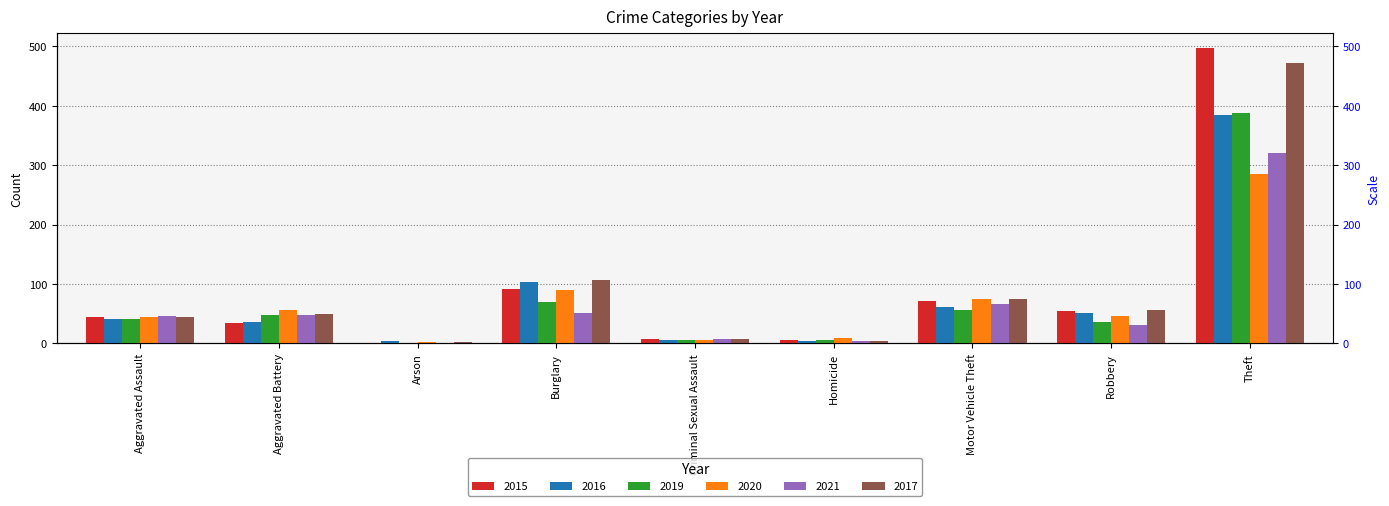

Reading right to left, transcribe all the data shown in this chart.

2015: 497	55	71	6	7	91	1	35	45
2016: 384	52	61	4	6	103	4	36	41
2019: 387	36	56	5	6	70	0	47	41
2020: 285	46	74	9	5	90	2	57	45
2021: 321	31	66	4	8	52	1	47	46
2017: 472	57	74	4	7	107	2	49	44